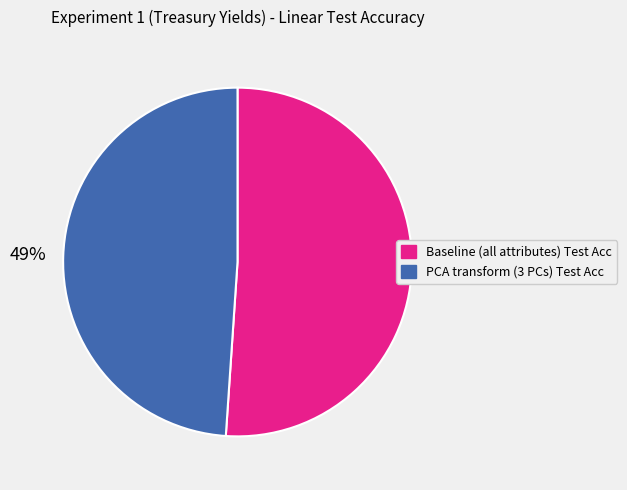

How many slices are in this pie chart?

2